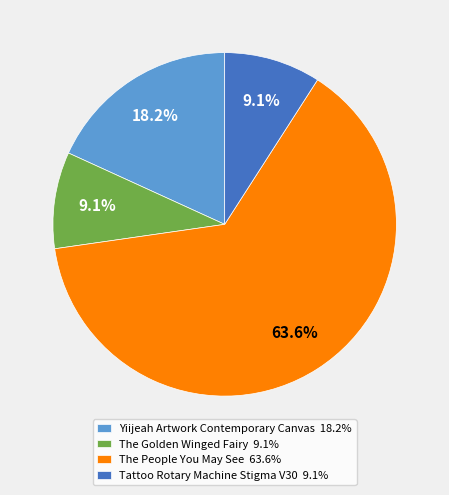

True or false: Yiijeah Artwork Contemporary Canvas accounts for 18% of the total.

True